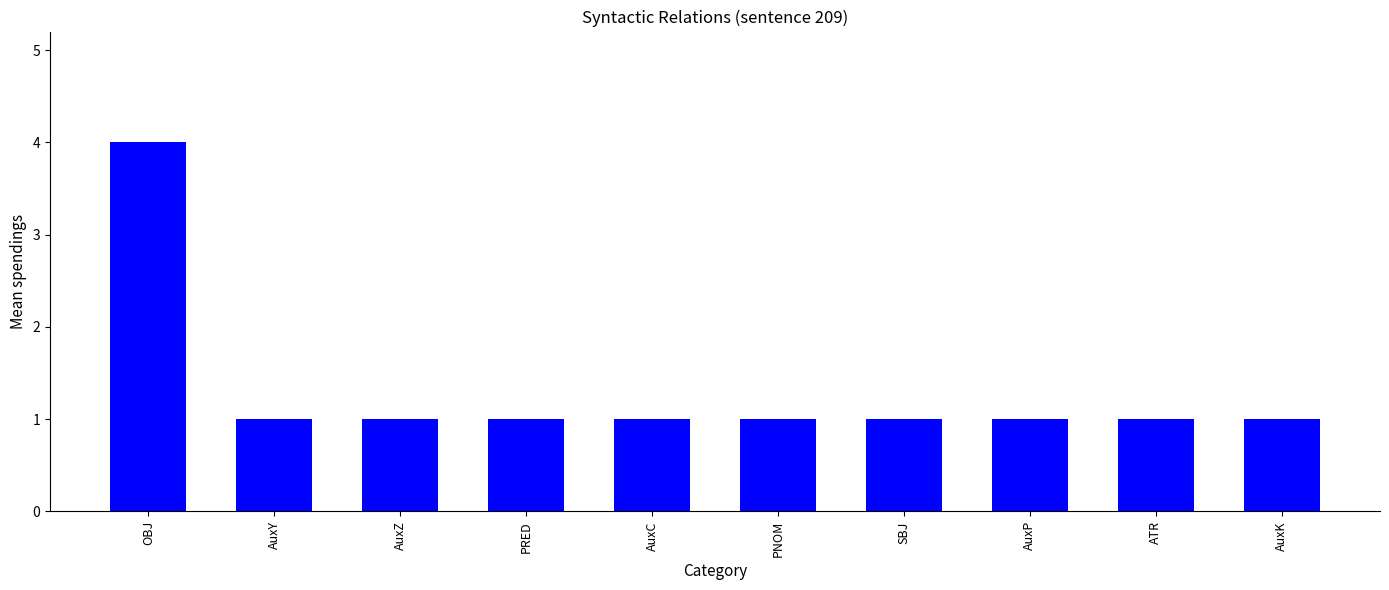

What is the sum of all values?

13